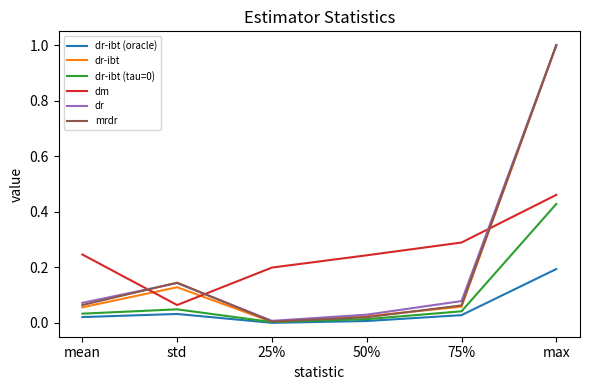

In mrdr, how many points are lower than both neighbors (excluding endpoints)?

1